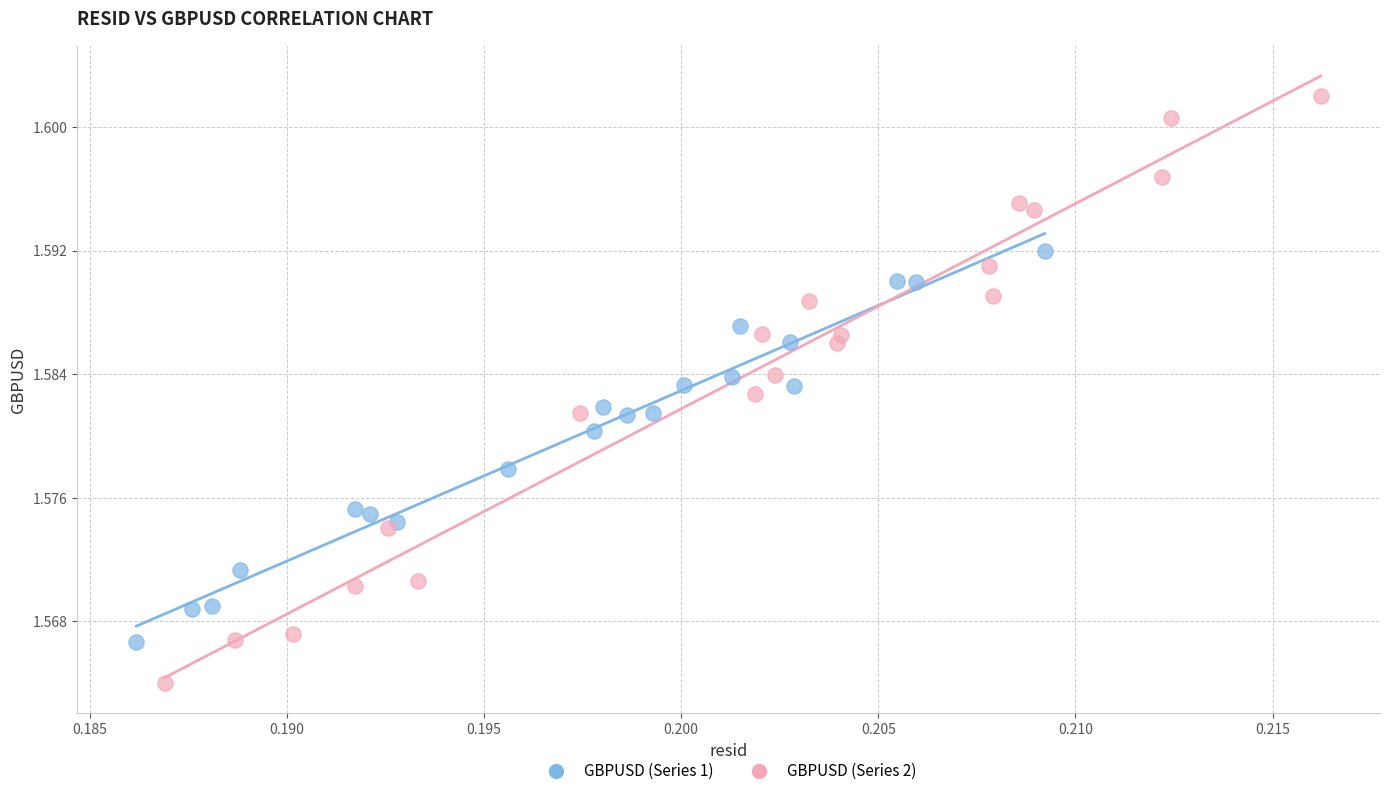

Which series reaches the maximum Y coordinate?

GBPUSD (Series 2)